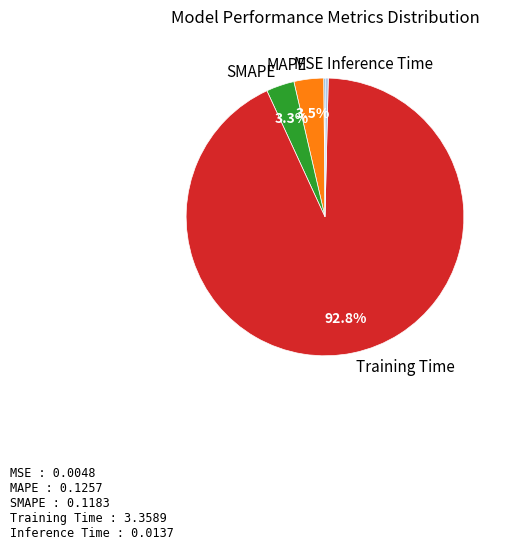

Which category accounts for the majority?

Training Time